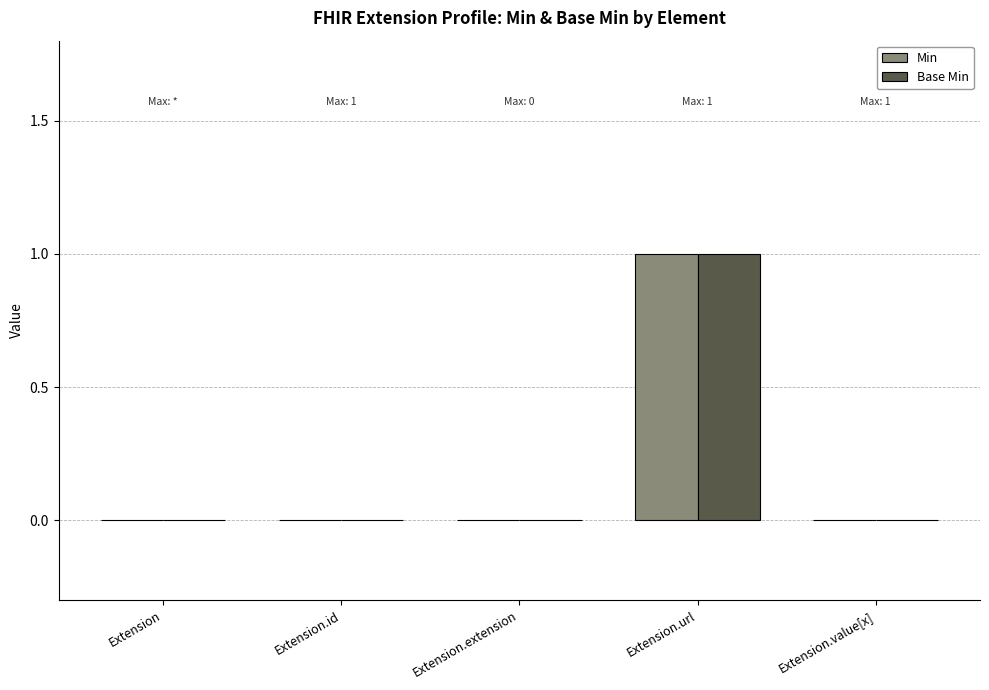

The Base Min series shows 0 at Extension. True or false?

True